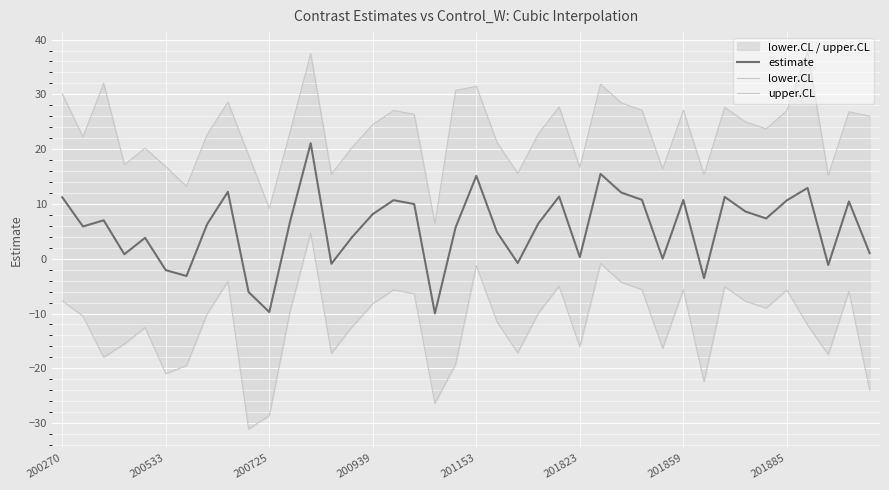

The estimate series shows 11.2 at 200270. True or false?

True